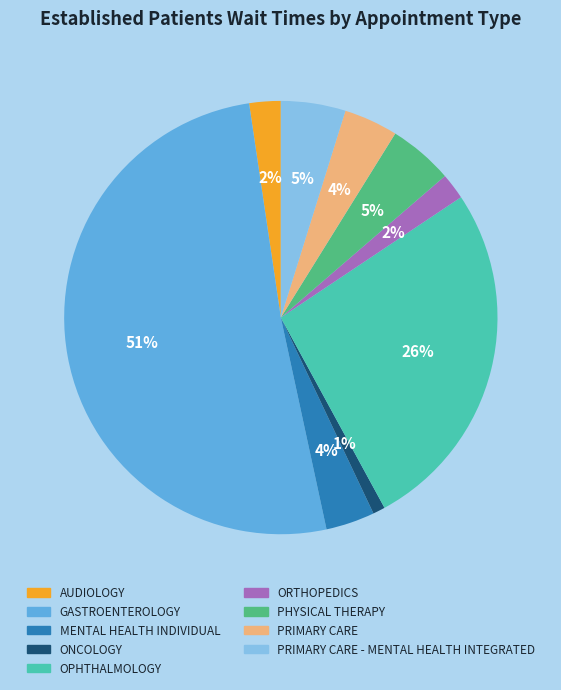

To the nearest percent, what is the average slice percentage?

11%